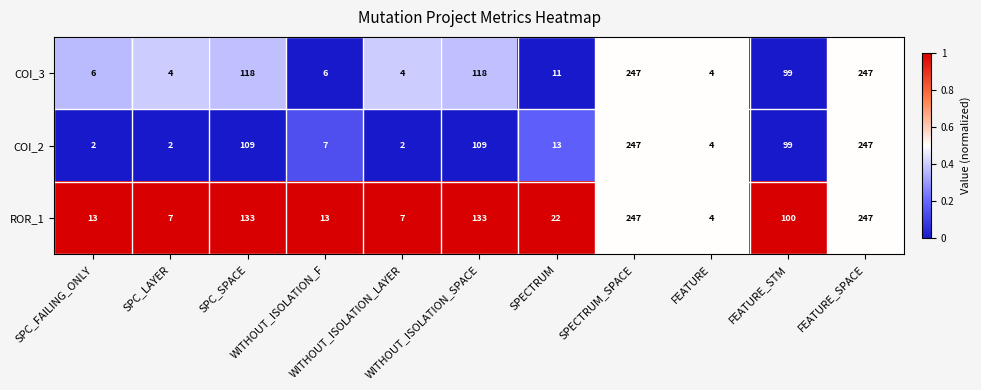

What is the minimum value for ROR_1?

4